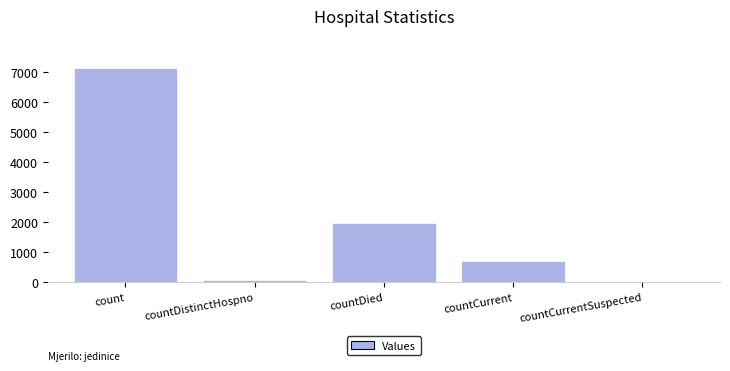

Count the number of categories in the chart.

5